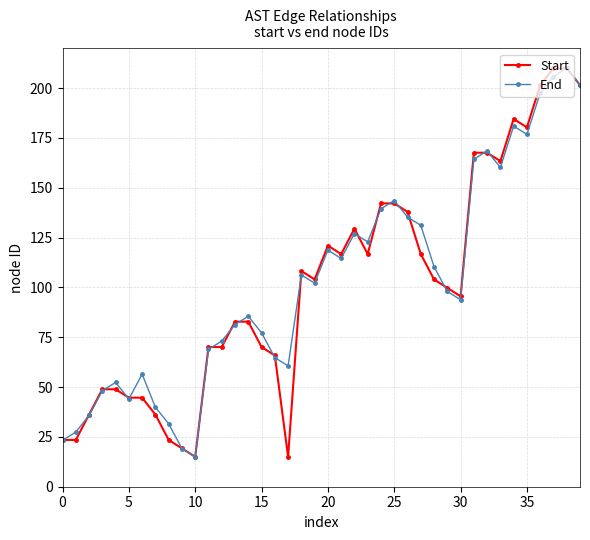

True or false: Start has more than 2 points higher than both neighbors.

True